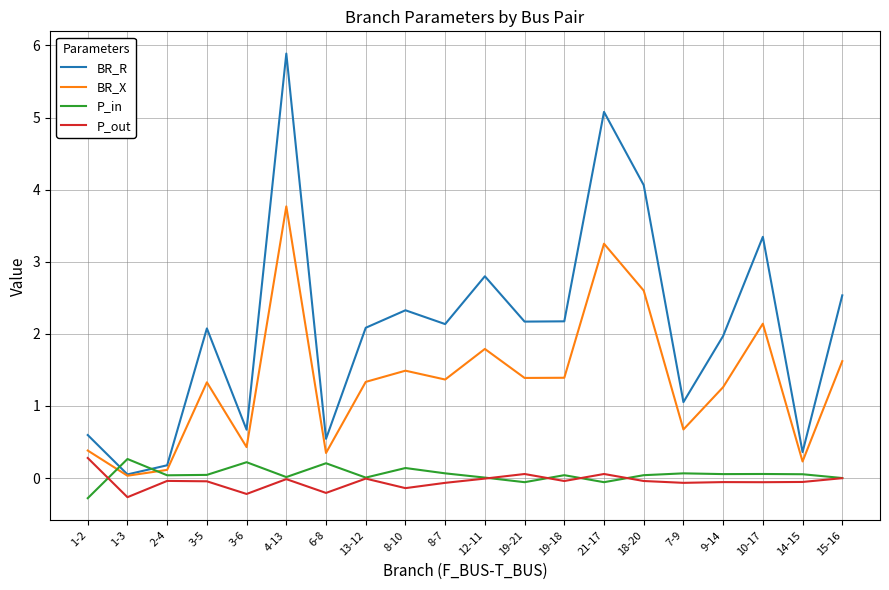

At how many categories does at least one series exceed 3?

4